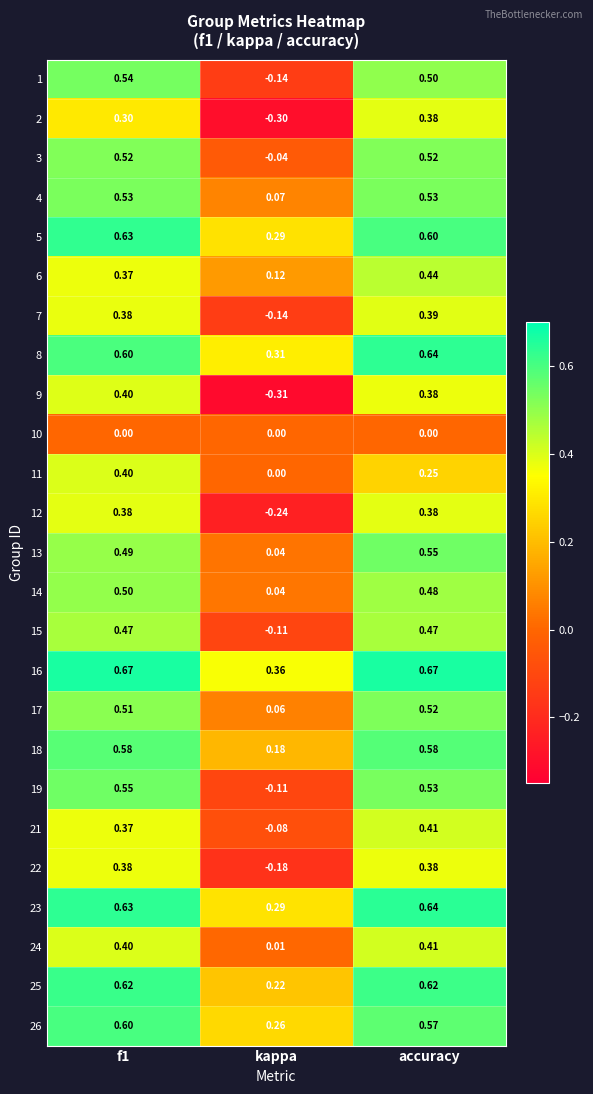

Which series has the largest total across all categories?

16